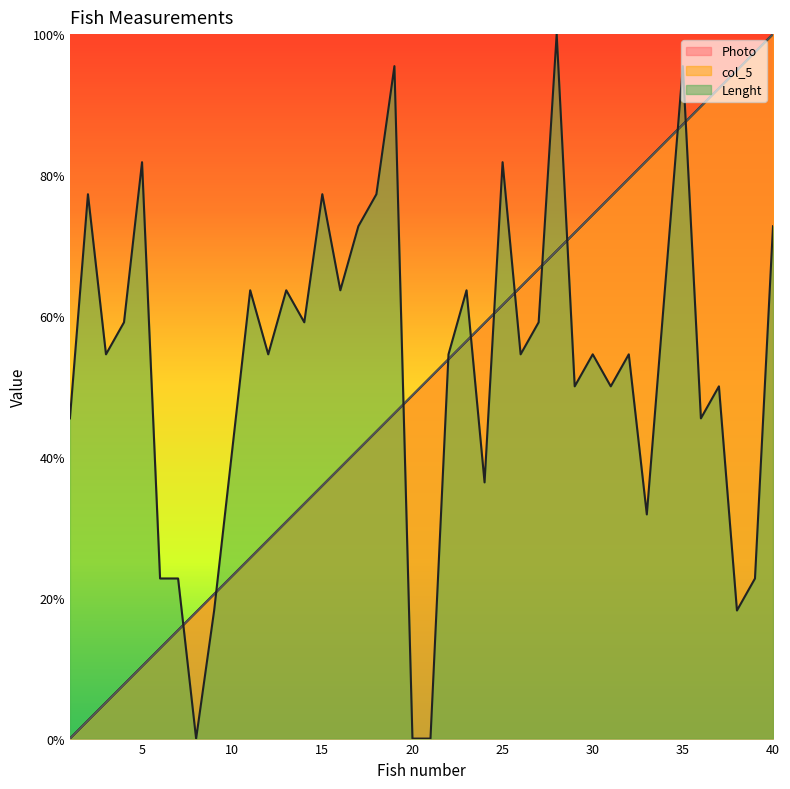

Is it true that col_5 equals 5.1 at 3?

True